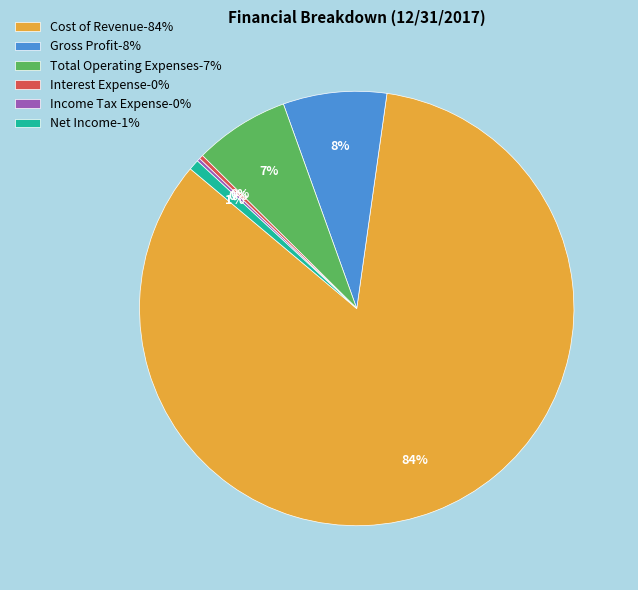

Which slice is the largest?

Cost of Revenue